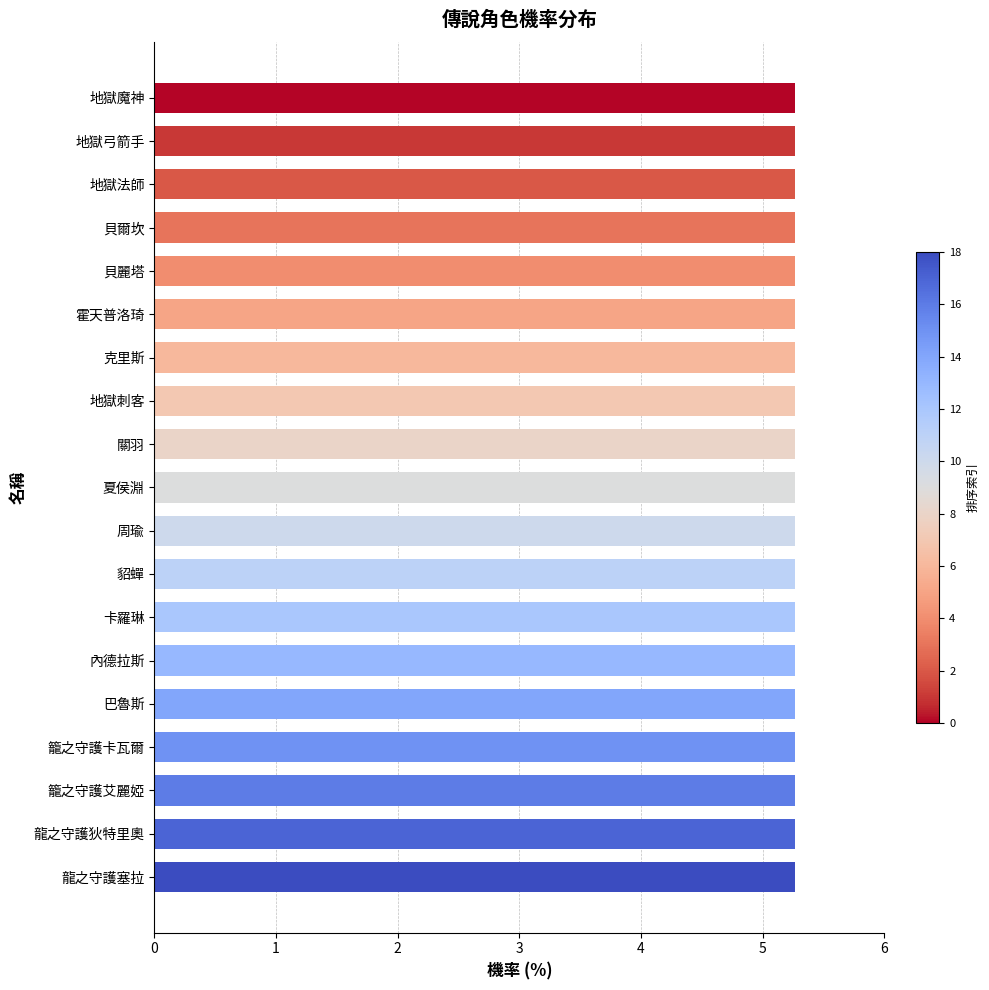

Reading bottom to top, what are all the values shown in this chart?

5.3	5.3	5.3	5.3	5.3	5.3	5.3	5.3	5.3	5.3	5.3	5.3	5.3	5.3	5.3	5.3	5.3	5.3	5.3